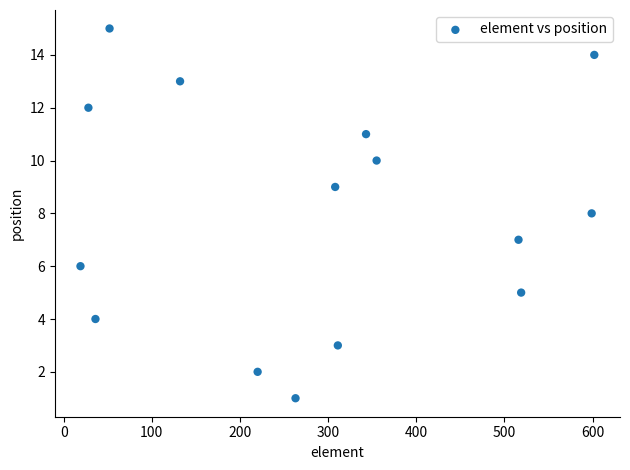

What is the range of X values (max minus min)?

583